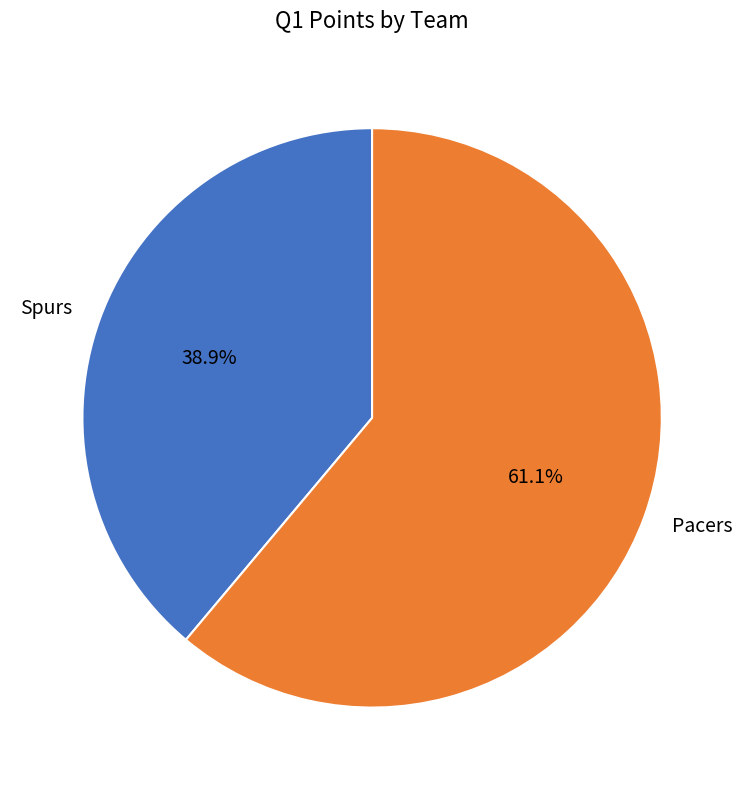

What percentage is the Spurs slice, to the nearest percent?

39%